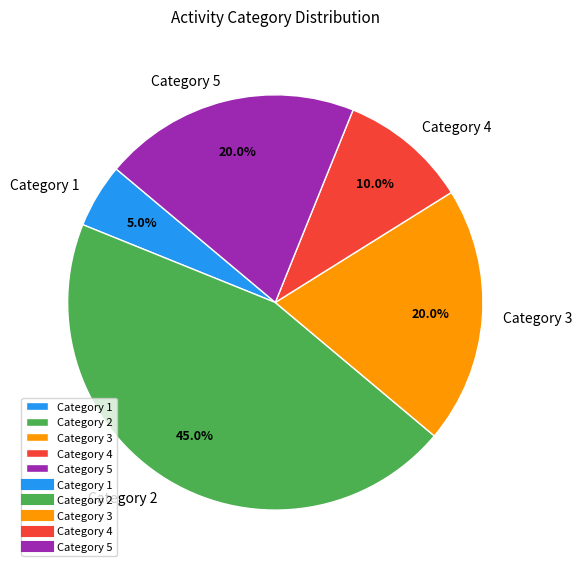

Does Category 3 represent more than half of the total?

No